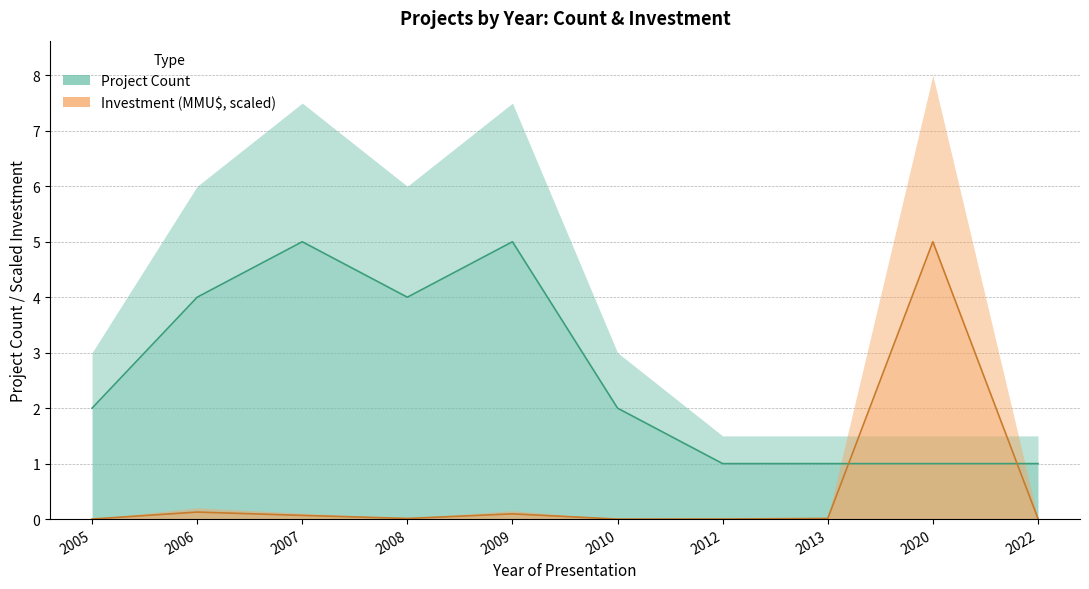

Rank the categories by Investment (MMU$) value from highest to lowest.

2020, 2006, 2009, 2007, 2013, 2008, 2022, 2012, 2005, 2010